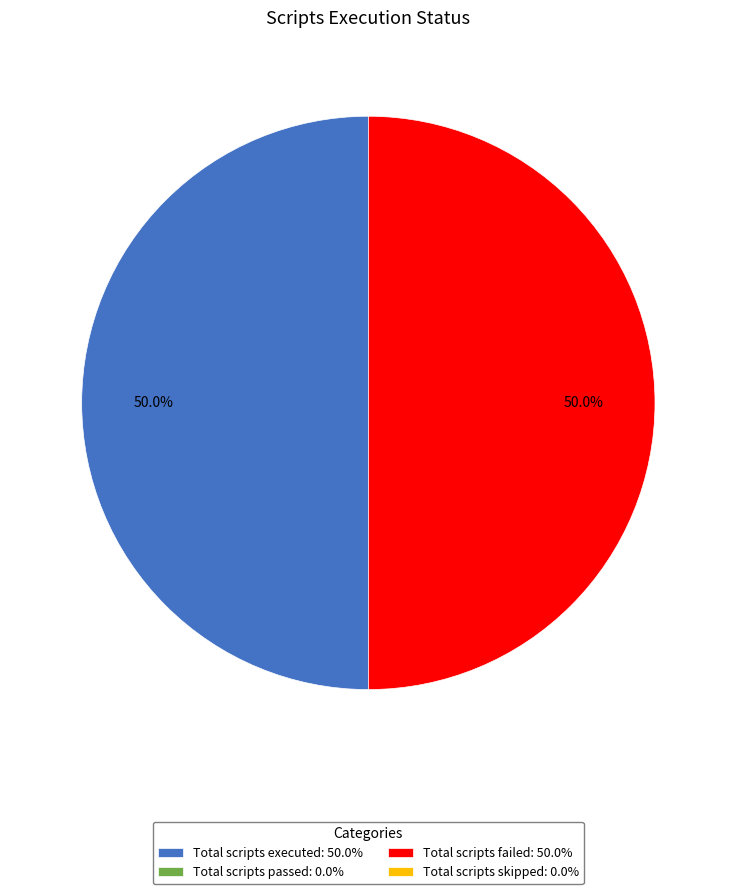

Count the number of slices in the pie.

2